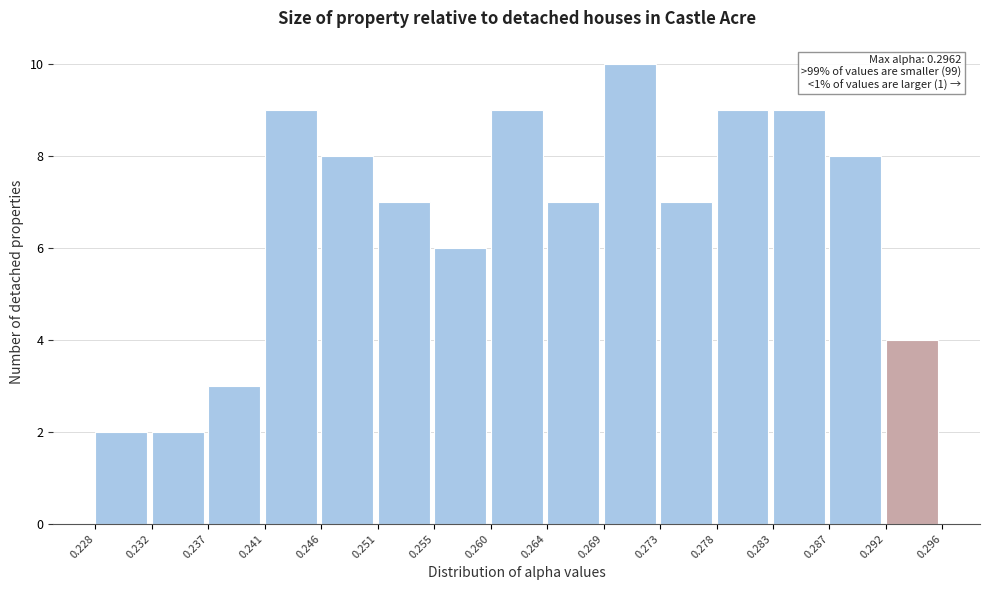

Which range on the x-axis has the tallest bar?

0.269 to 0.273